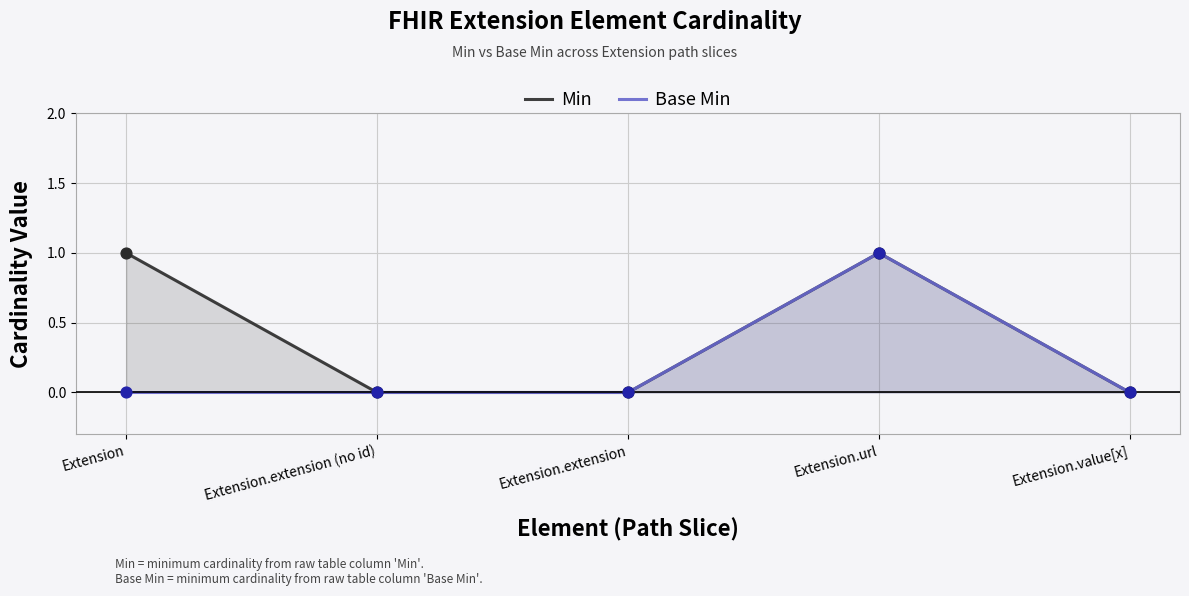

Is the value of Min at Extension.url greater than the value of Base Min at Extension.extension?

Yes